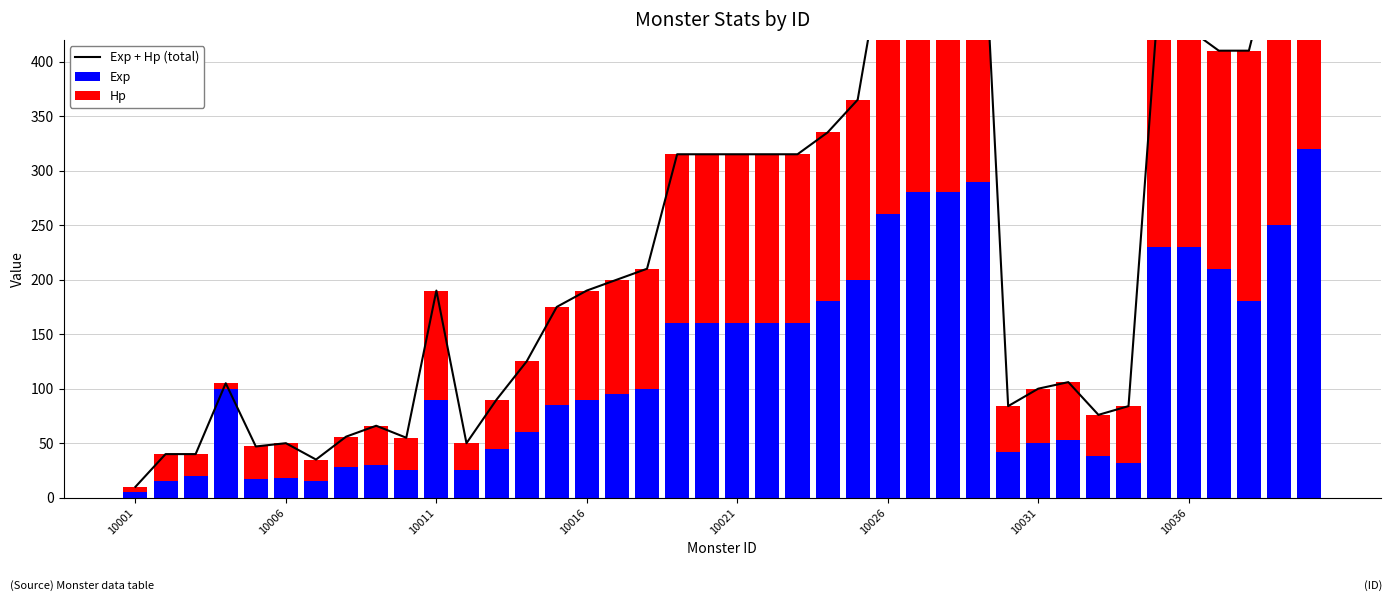

How many data points in Exp are above 95?

19